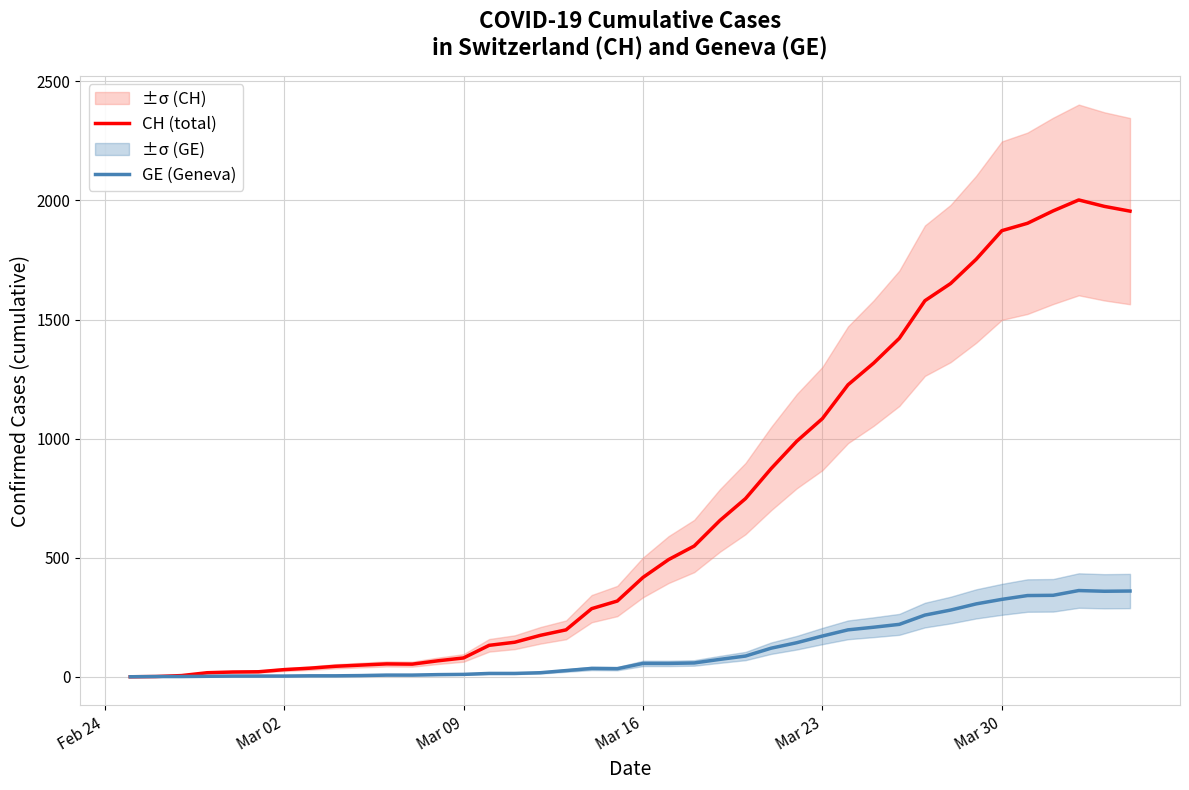

How many distinct data groups are displayed?

2